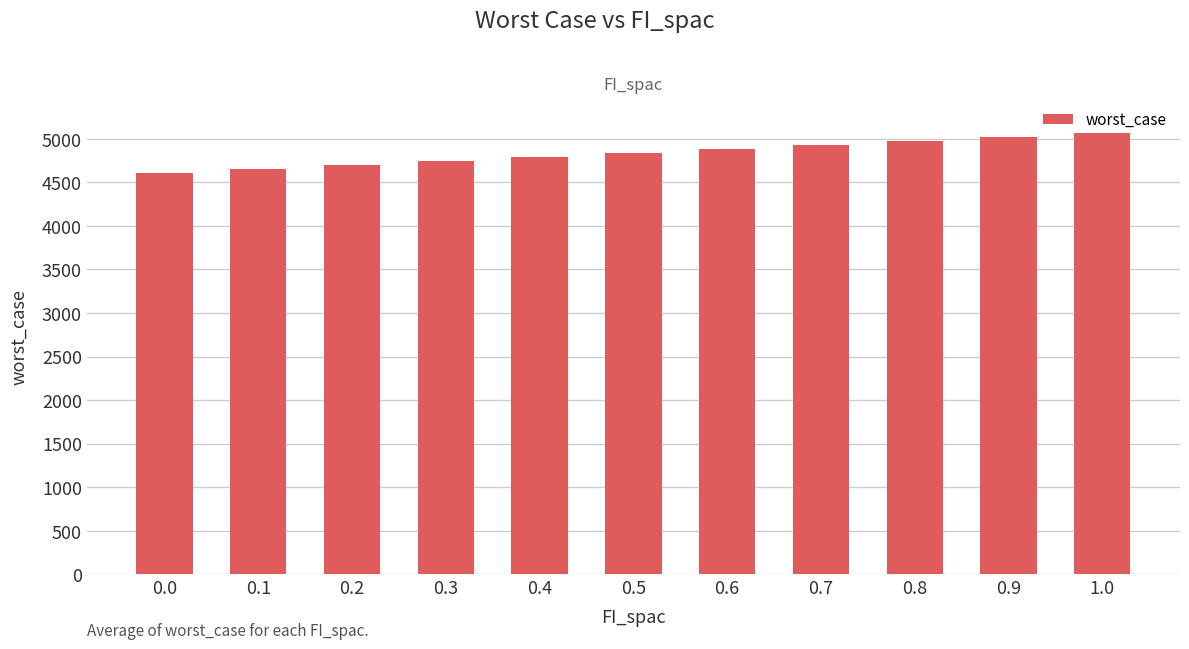

At which label does the data first exceed 4838?

0.5